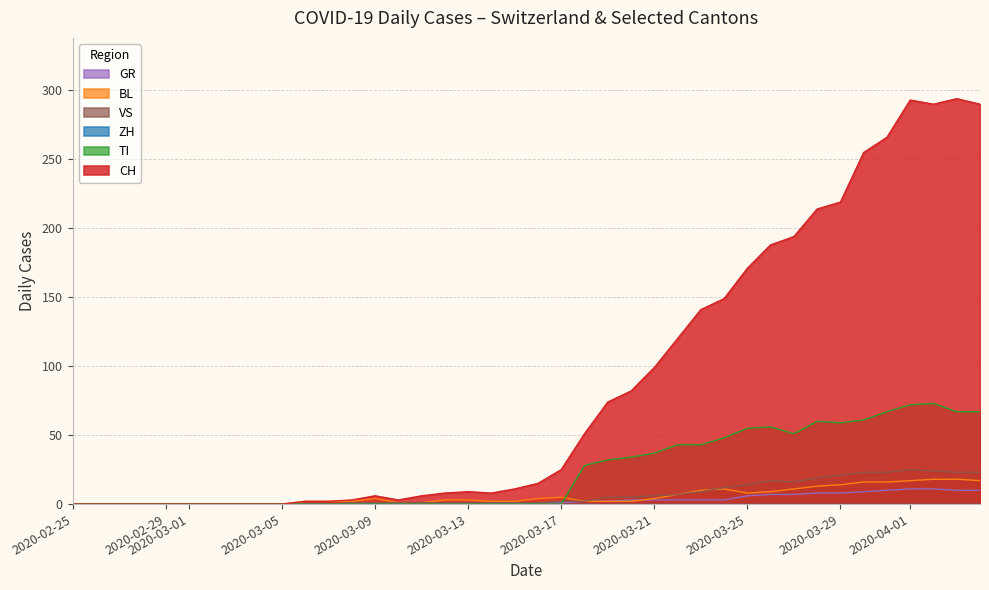

How many interior local peaks does the ZH series have?

1